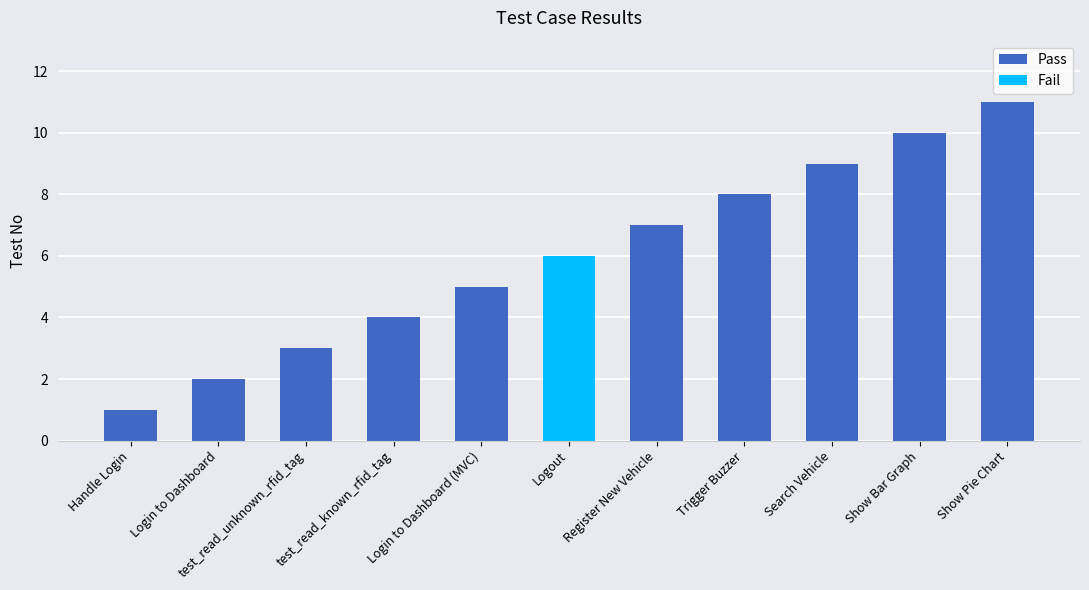

How many values are between 3 and 9?

7